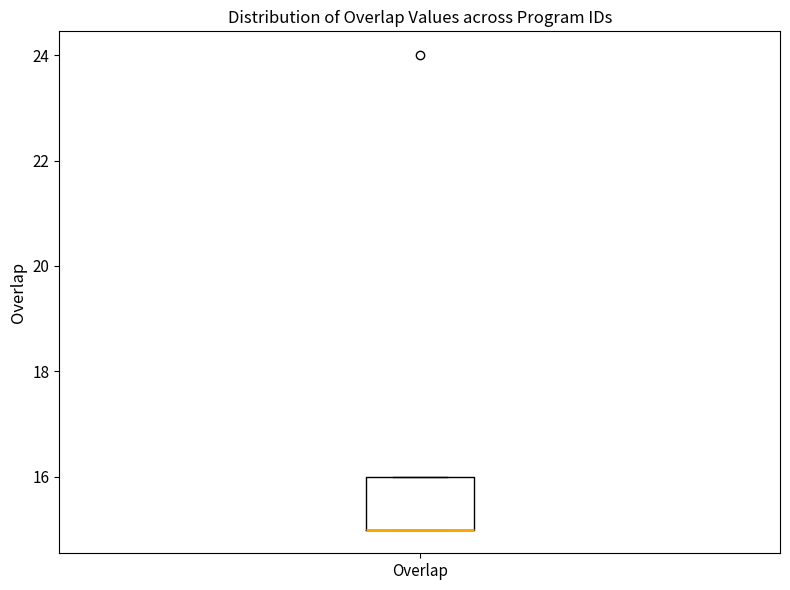

Read this box plot against the y-axis: the position of the median line, the range covered by the box, and the ends of both whiskers. The values are not printed on the chart, so give them approximately, as read against the axis.

median 15 (drawn on the box's lower edge), box 15 to 16, whiskers 15 to 16